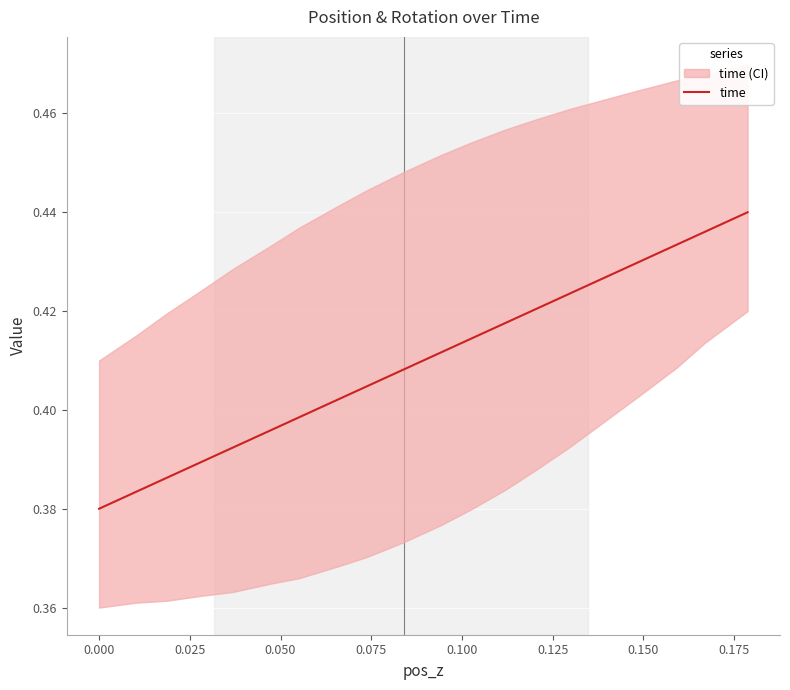

What is the label of the 15th point from the right?

0.100